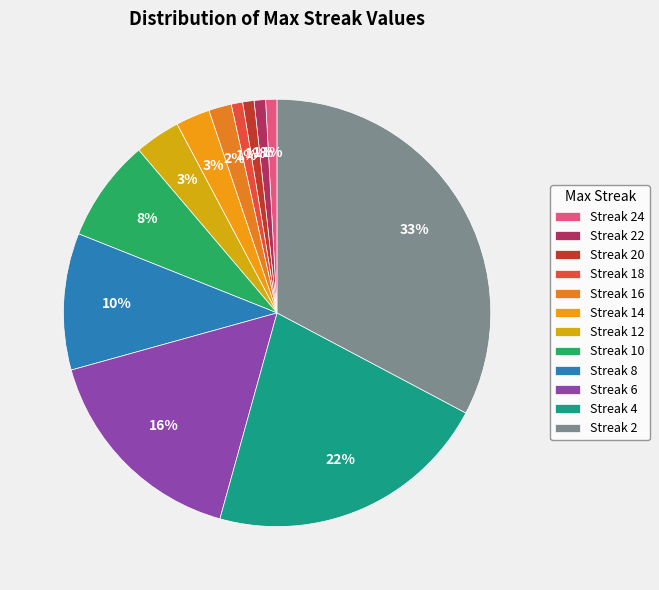

How many segments does this pie chart have?

12